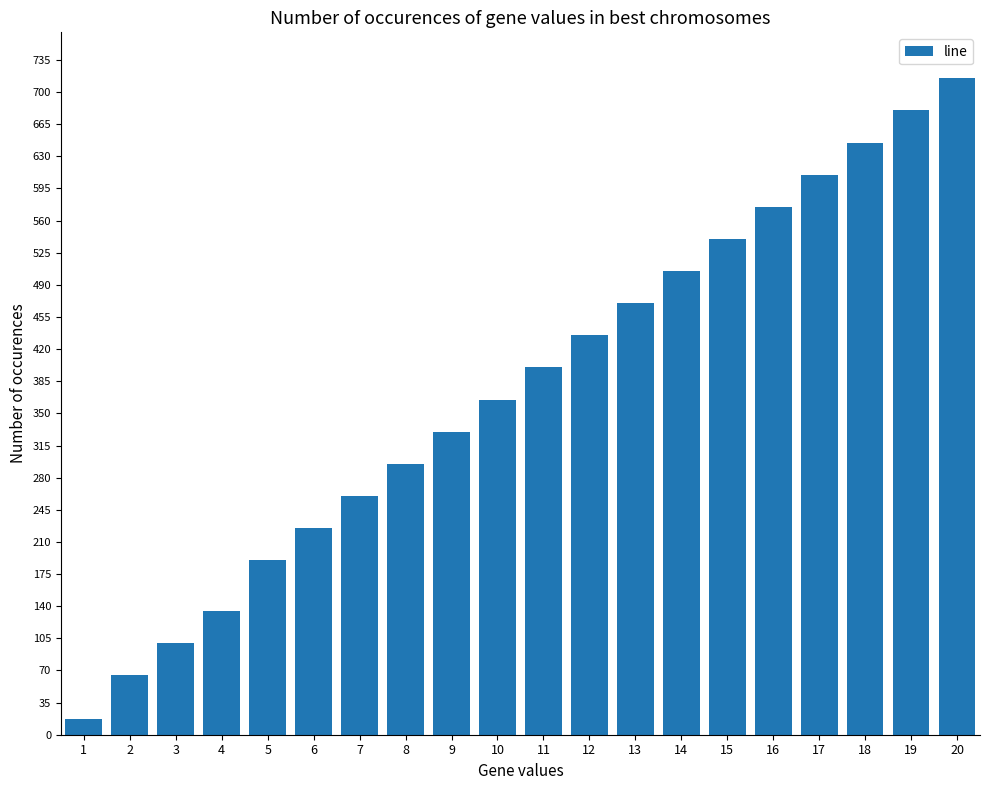

True or false: the data shows 400 at 11.

True